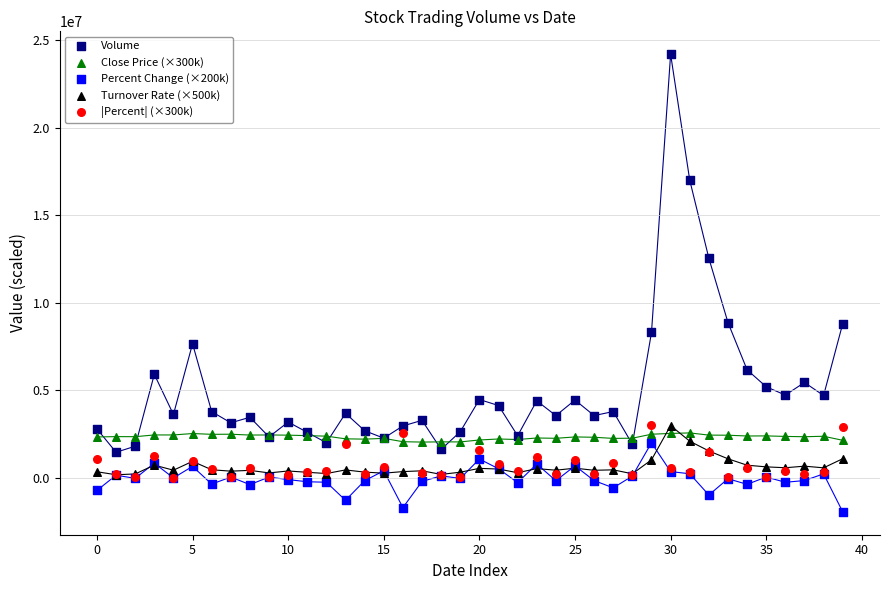

Which series has the largest Y range (max minus min)?

Volume